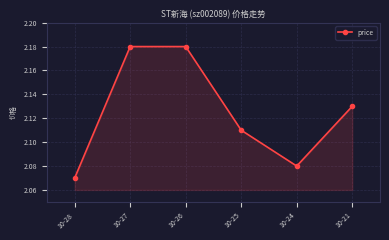

True or false: the data shows 3.3 at 10-26.

False